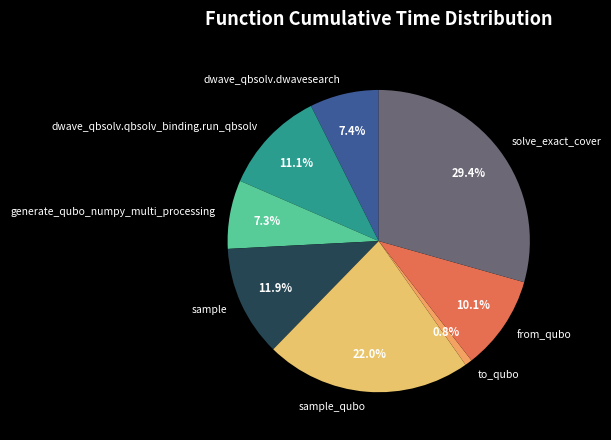

How many segments does this pie chart have?

8